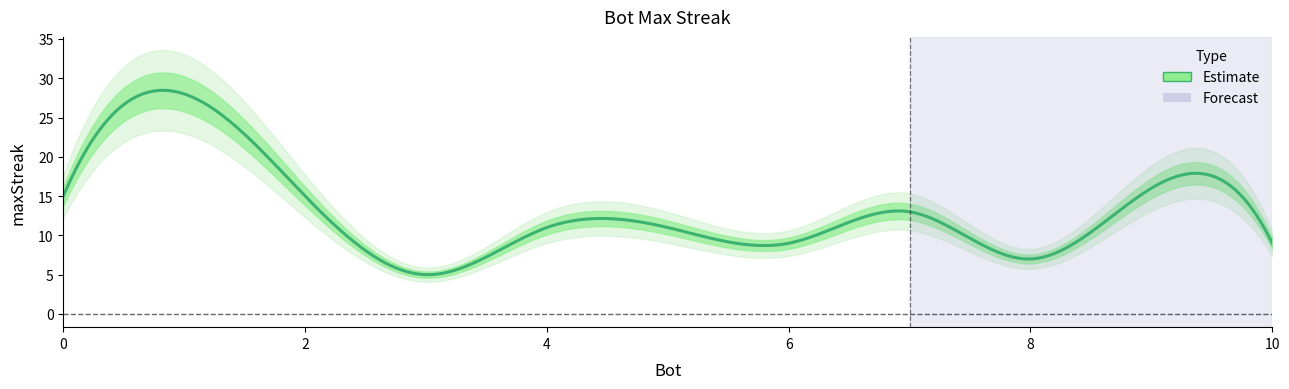

The value at 10 is 9. True or false?

True